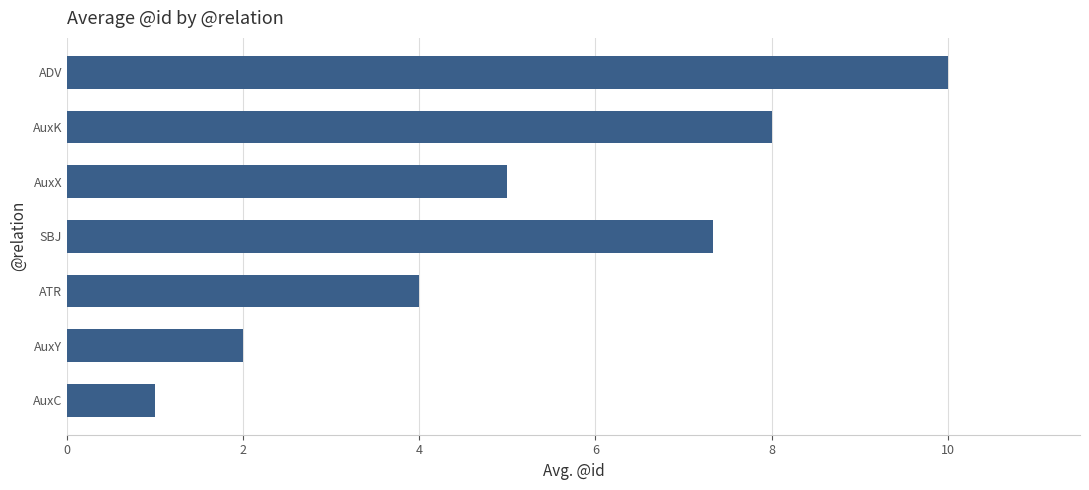

Reading bottom to top, what are all the values shown in this chart?

1.0	2.0	4.0	7.3	5.0	8.0	10.0